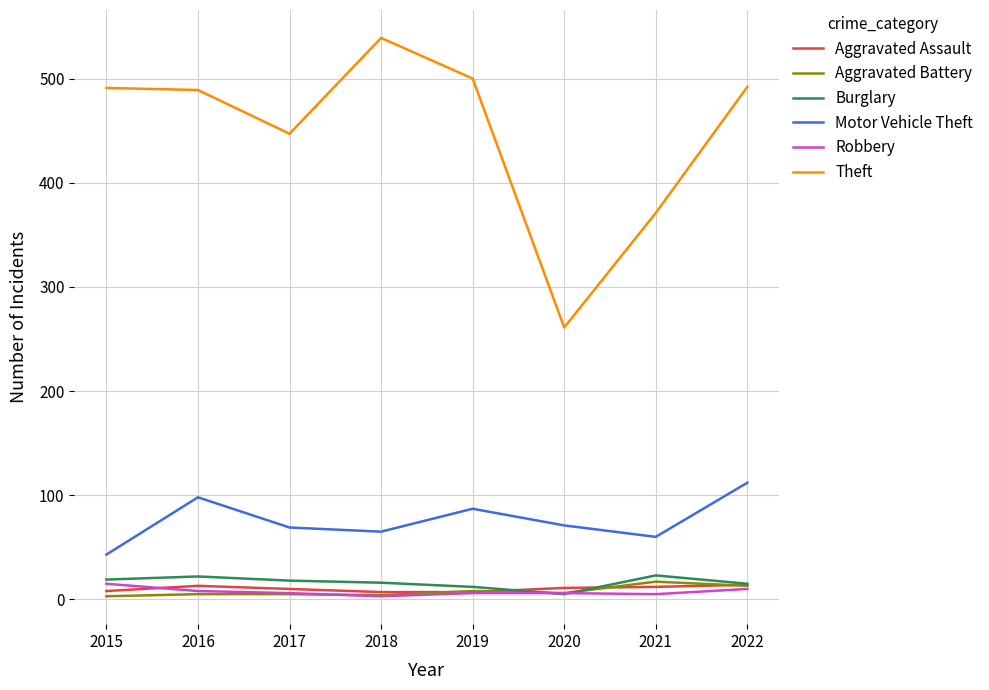

What is the maximum value shown in the chart?

539